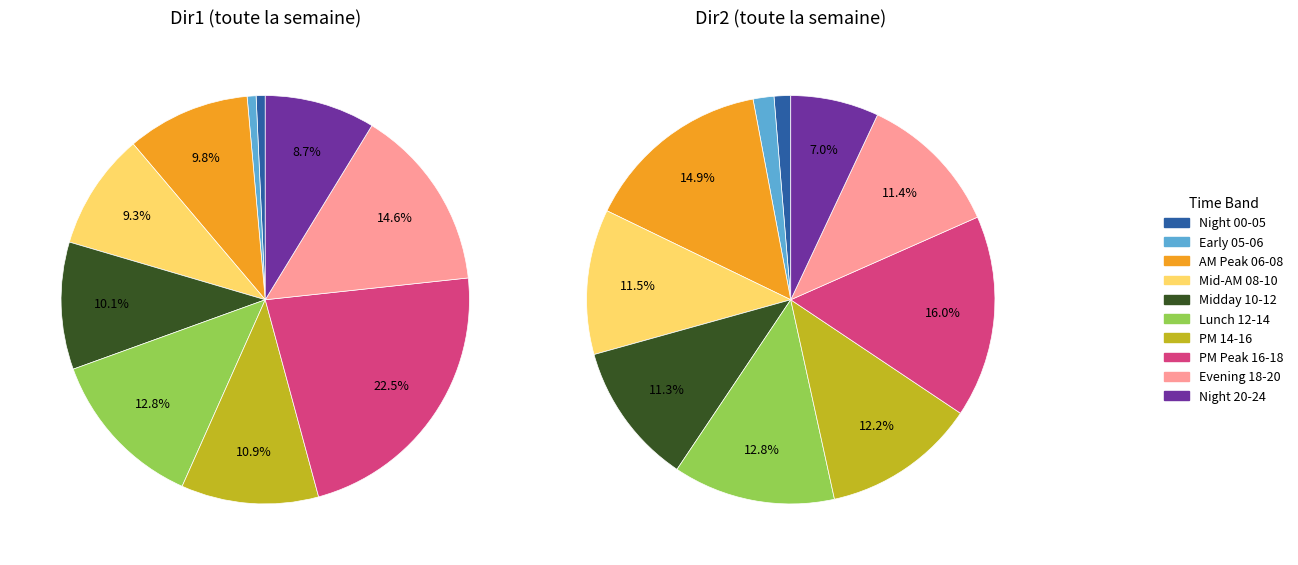

Do 05-06 and 00-01 together represent more than half of the pie?

No